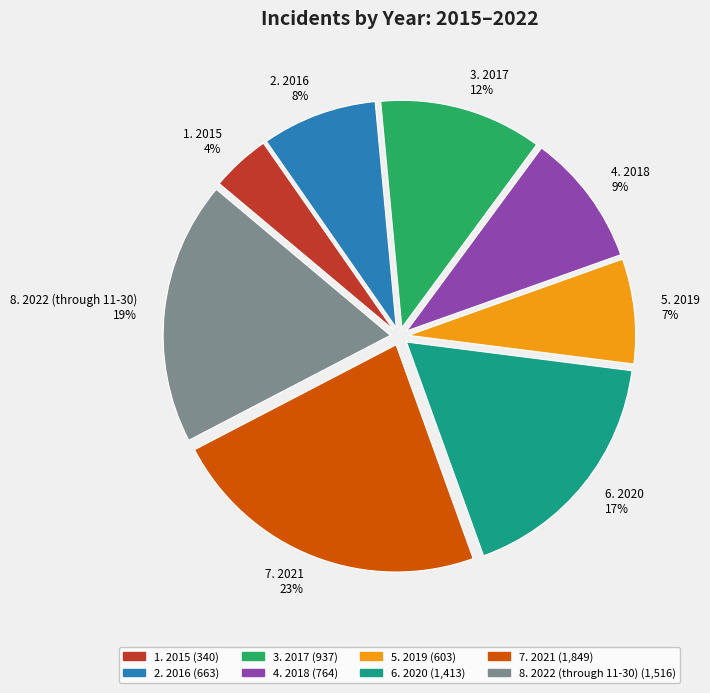

Is there any slice that represents more than half of the pie?

No